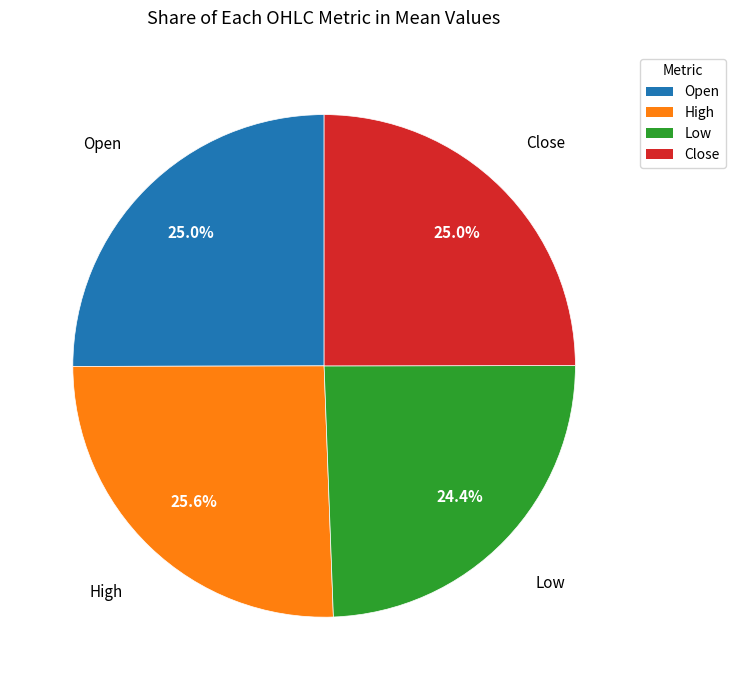

What is the ratio of the value at Open to the value at Low?

1.0